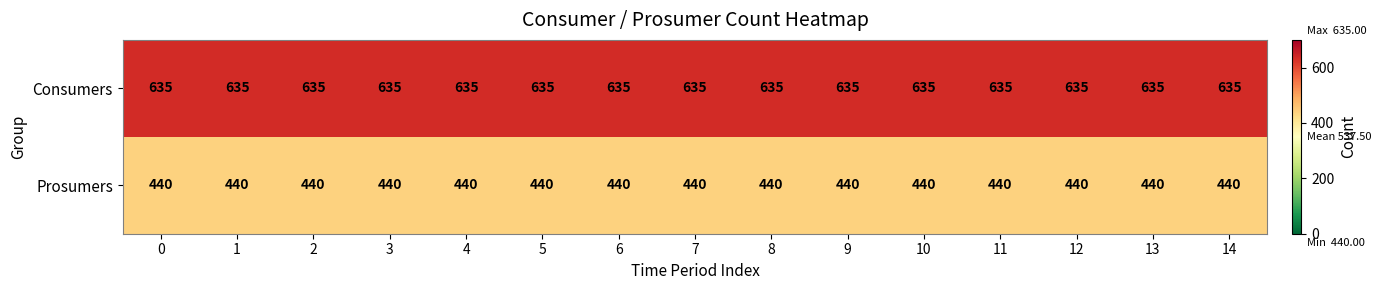

What is the greatest value displayed?

635